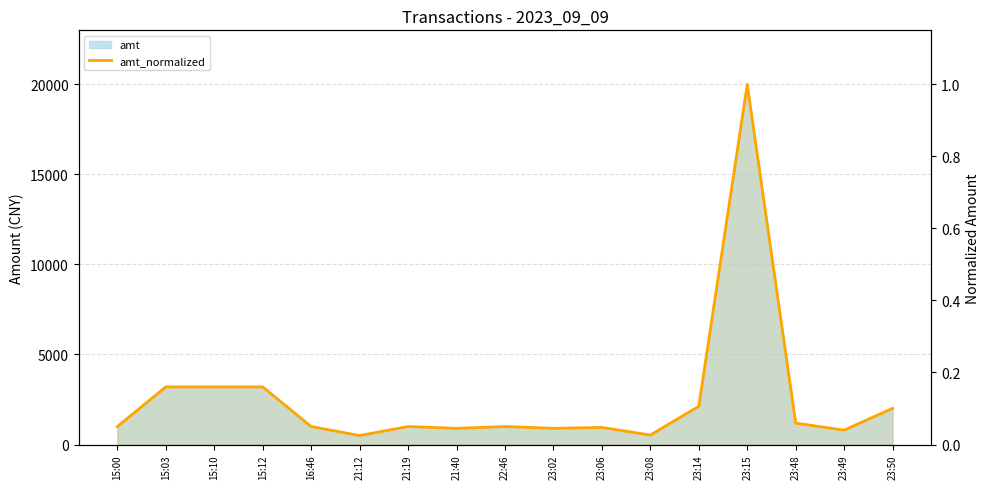

How many interior local peaks (higher than both neighbors) does the data have?

4